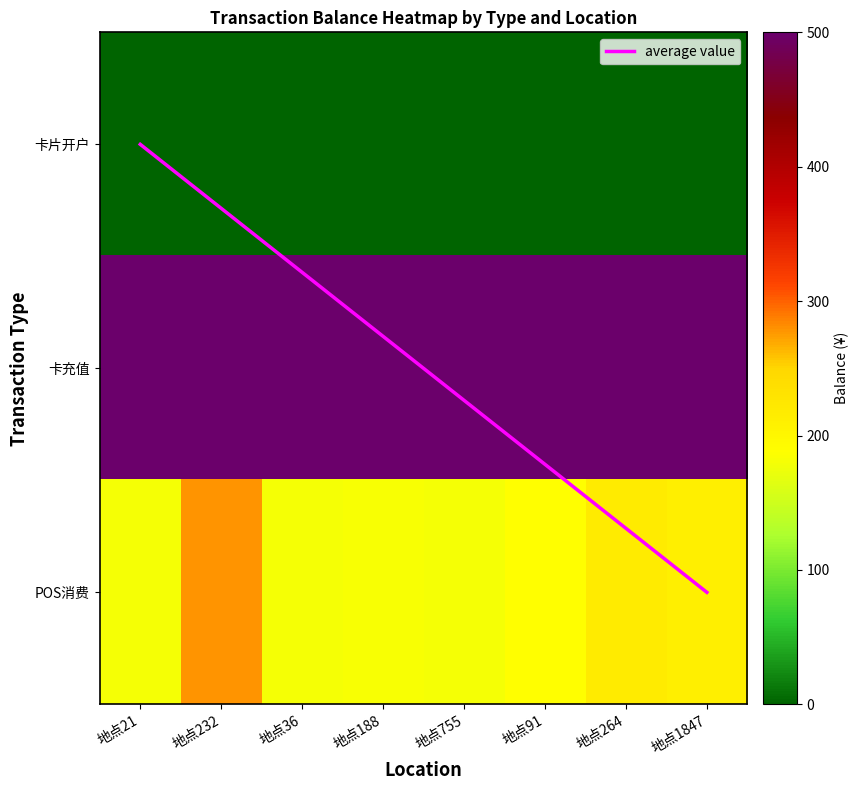

The 卡充值 series shows 654.6 at 地点188. True or false?

False